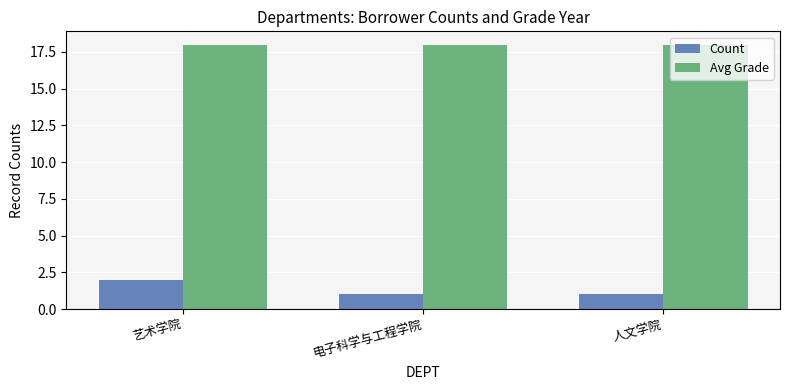

True or false: Count has a value of 1 at 人文学院.

True